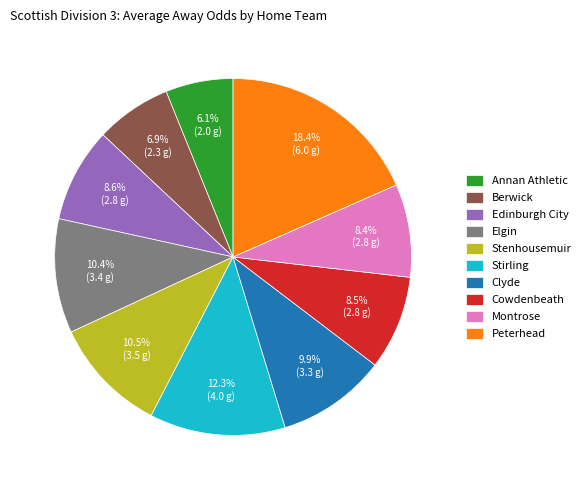

What percentage do Elgin and Cowdenbeath together represent?

18.9%